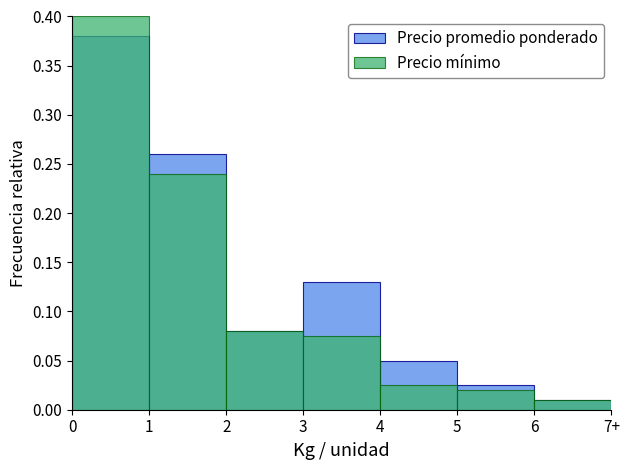

What is the average value of the Precio mínimo series?

0.1